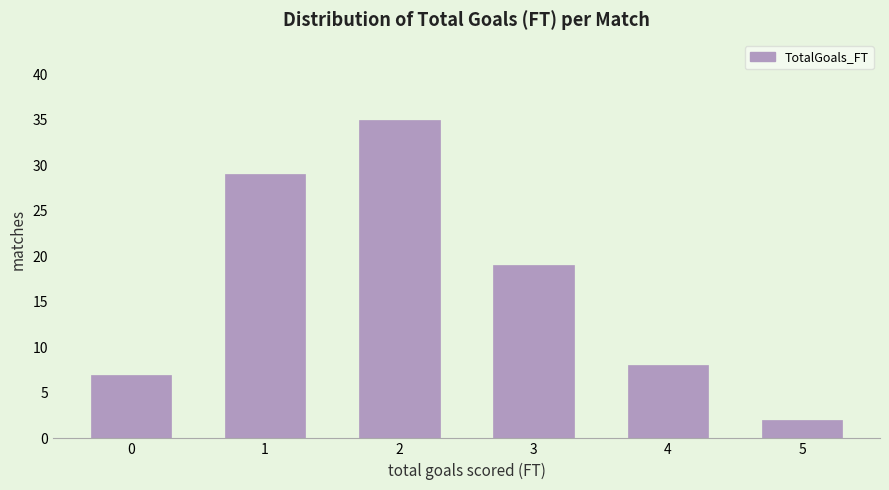

Reading right to left, transcribe all the data shown in this chart.

2	8	19	35	29	7